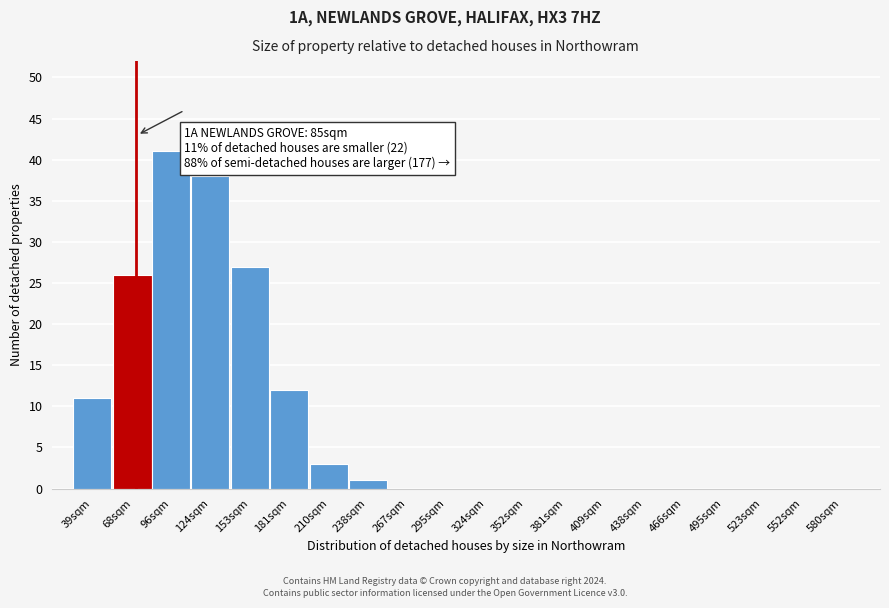

Reading left to right, extract all data points from this chart.

39sqm=11	68sqm=26	96sqm=41	124sqm=38	153sqm=27	181sqm=12	210sqm=3	238sqm=1	267sqm=0	295sqm=0	324sqm=0	352sqm=0	381sqm=0	409sqm=0	438sqm=0	466sqm=0	495sqm=0	523sqm=0	552sqm=0	580sqm=0